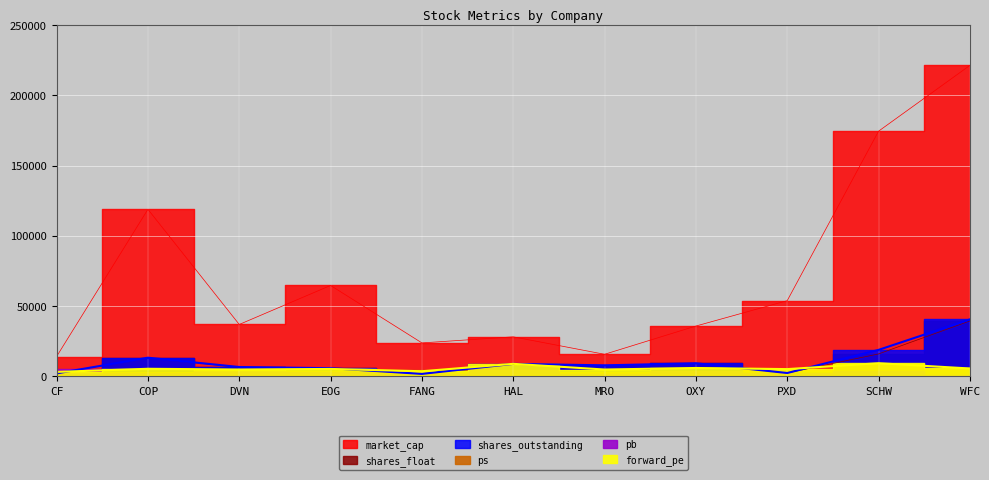

Which series has the largest range (max minus min)?

market_cap